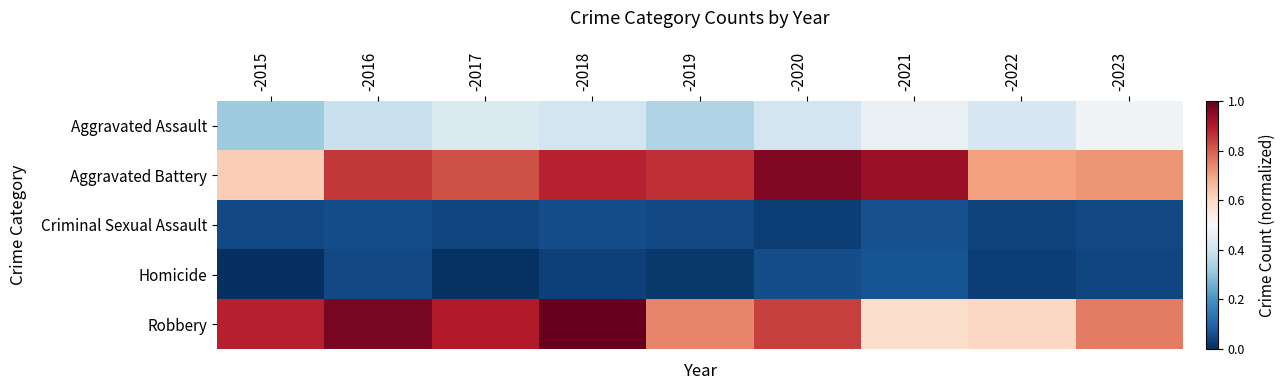

Rank the series by their maximum value, from highest to lowest.

Robbery, Aggravated Battery, Aggravated Assault, Homicide, Criminal Sexual Assault